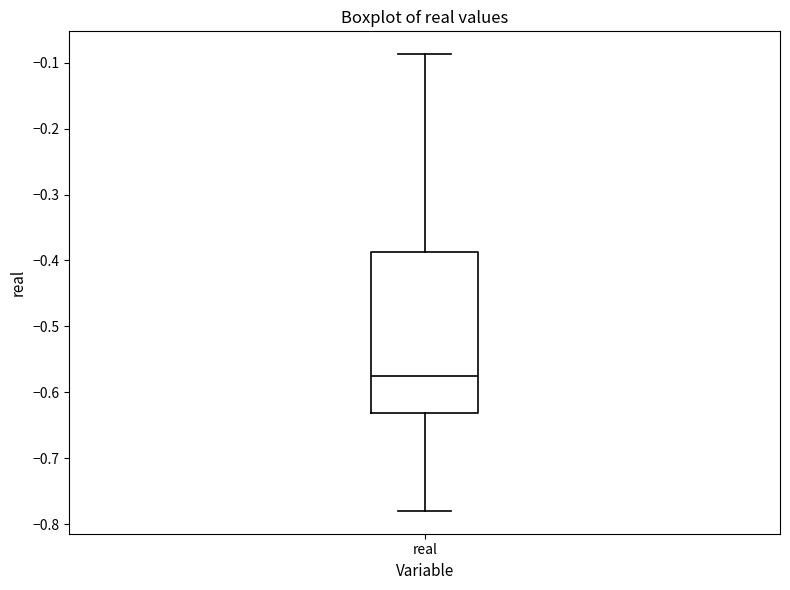

Transcribe this box plot: give where the median line is, the range the box spans, and where the two whiskers end, as read against the y-axis. The values are not printed on the chart, so give them approximately, as read against the axis.

median -0.57, box -0.63 to -0.39, whiskers -0.78 to -0.09